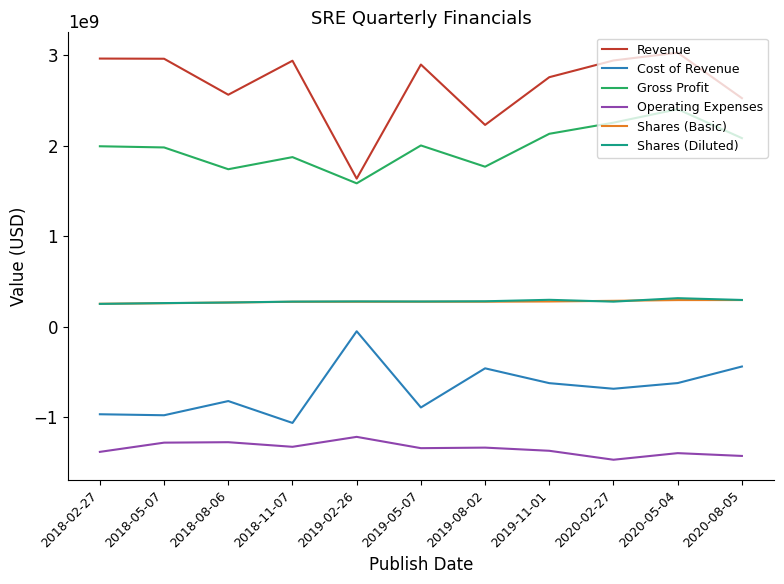

What is the approximate value of Gross Profit at 2018-08-06, to the nearest 50?

1740000000